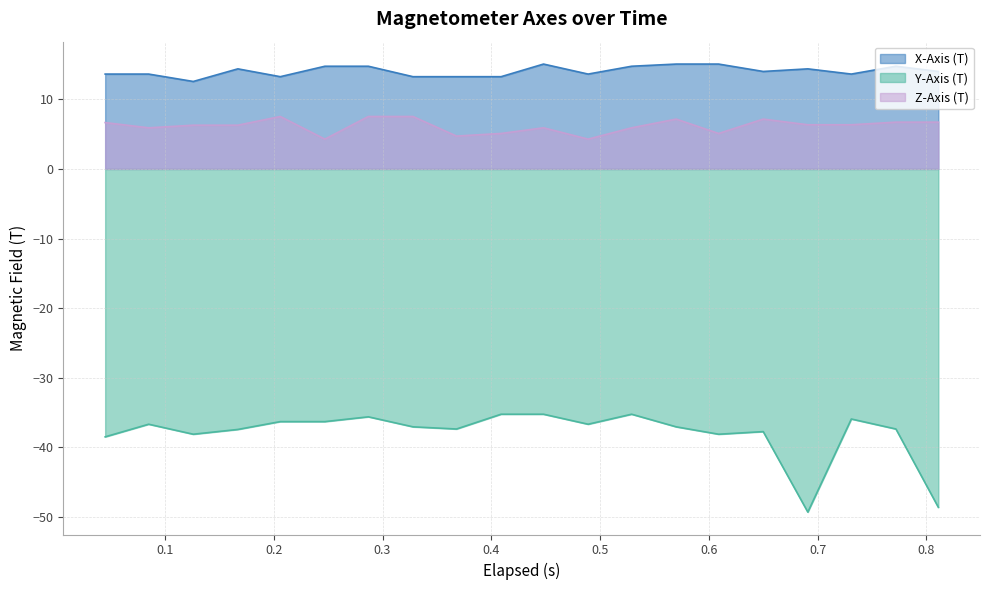

List the series in order of their overall mean, lowest first.

Y-Axis (T), Z-Axis (T), X-Axis (T)